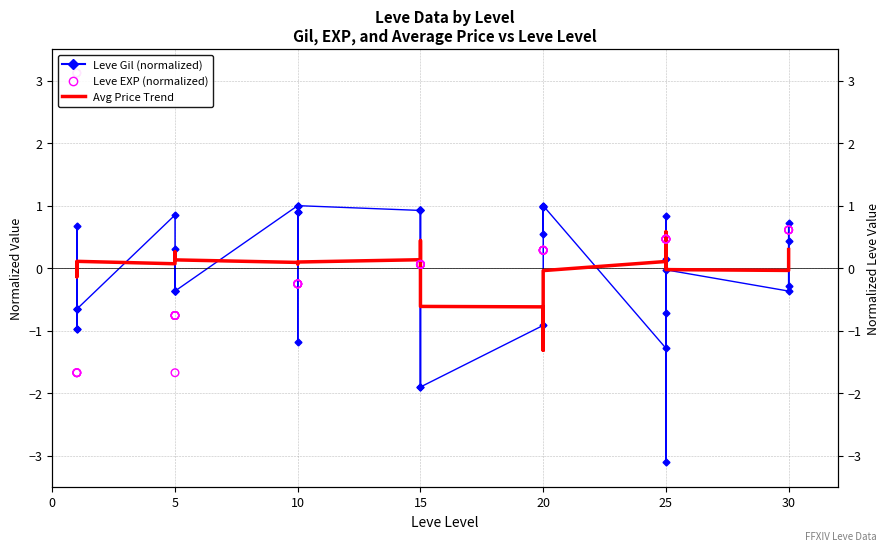

Which series has the largest total across all categories?

Avg Price Trend (normalized)